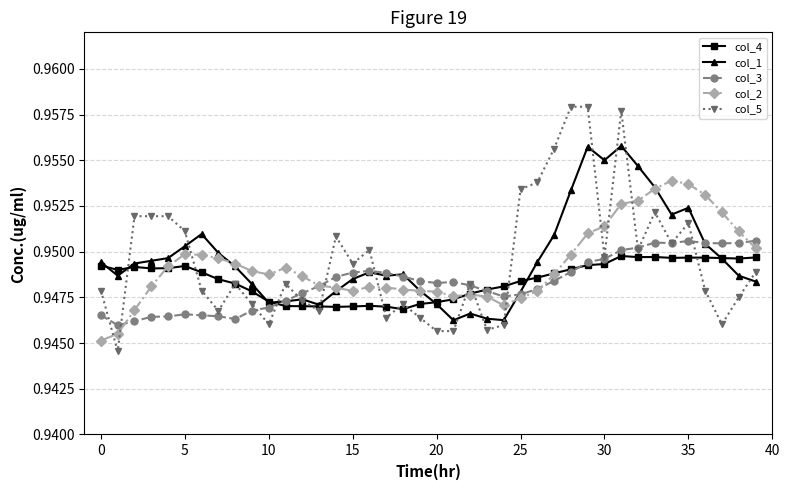

Count the col_1 values in the range 0 to 1.

40